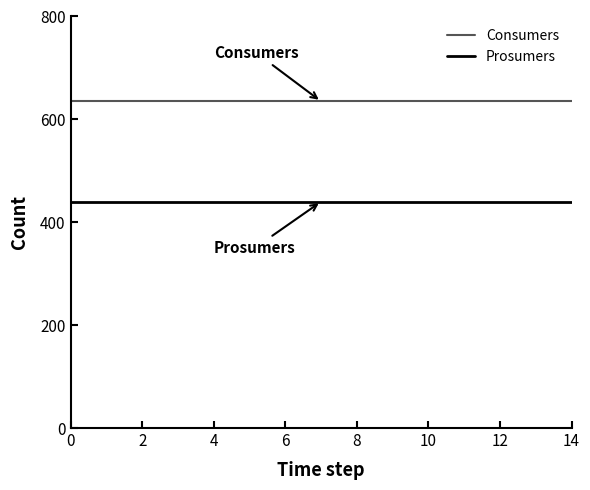

Which series has the largest total across all categories?

Consumers